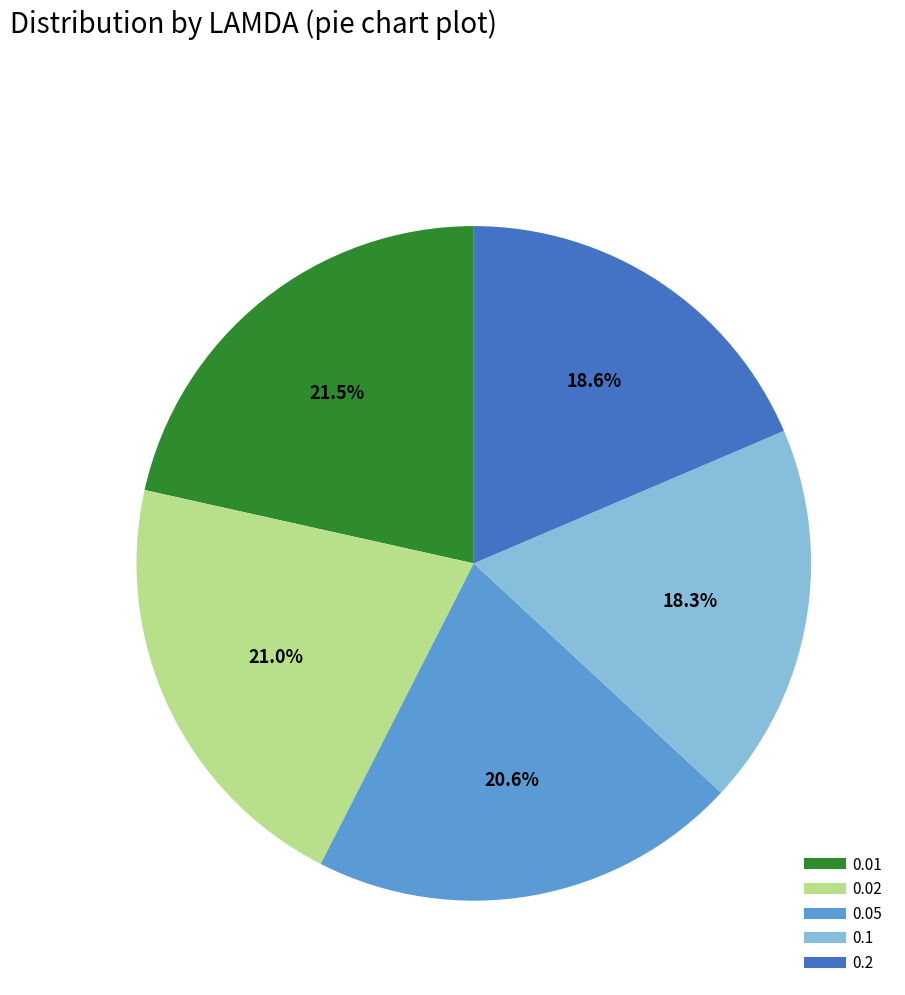

Which category has the biggest portion of the pie?

0.01